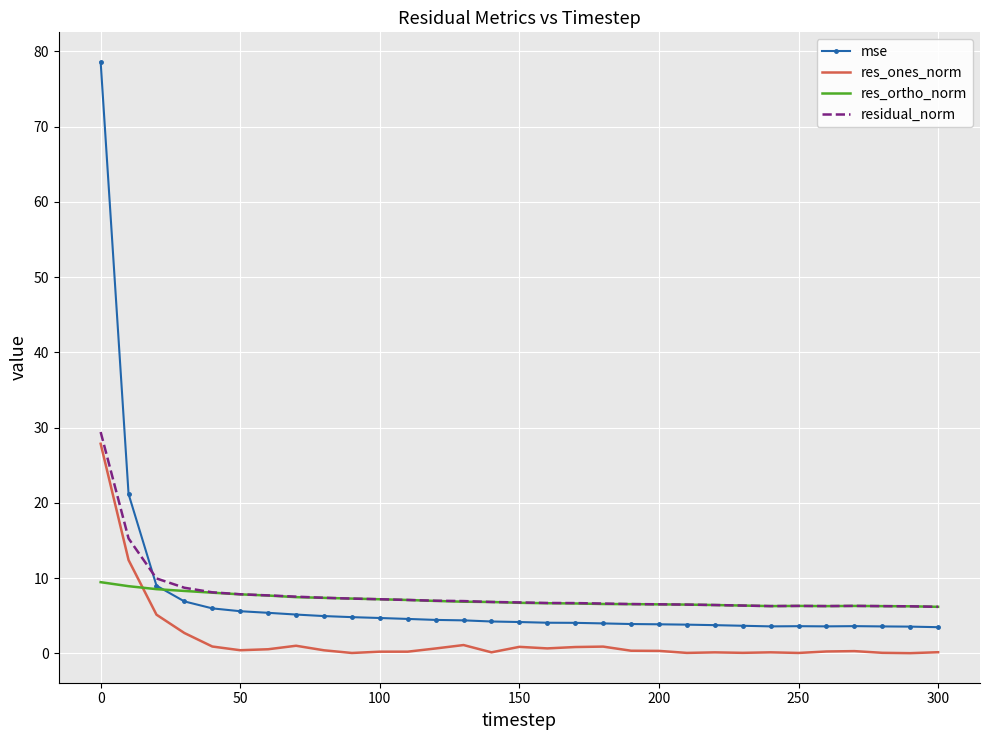

What is the lowest value of the res_ortho_norm series?

6.2